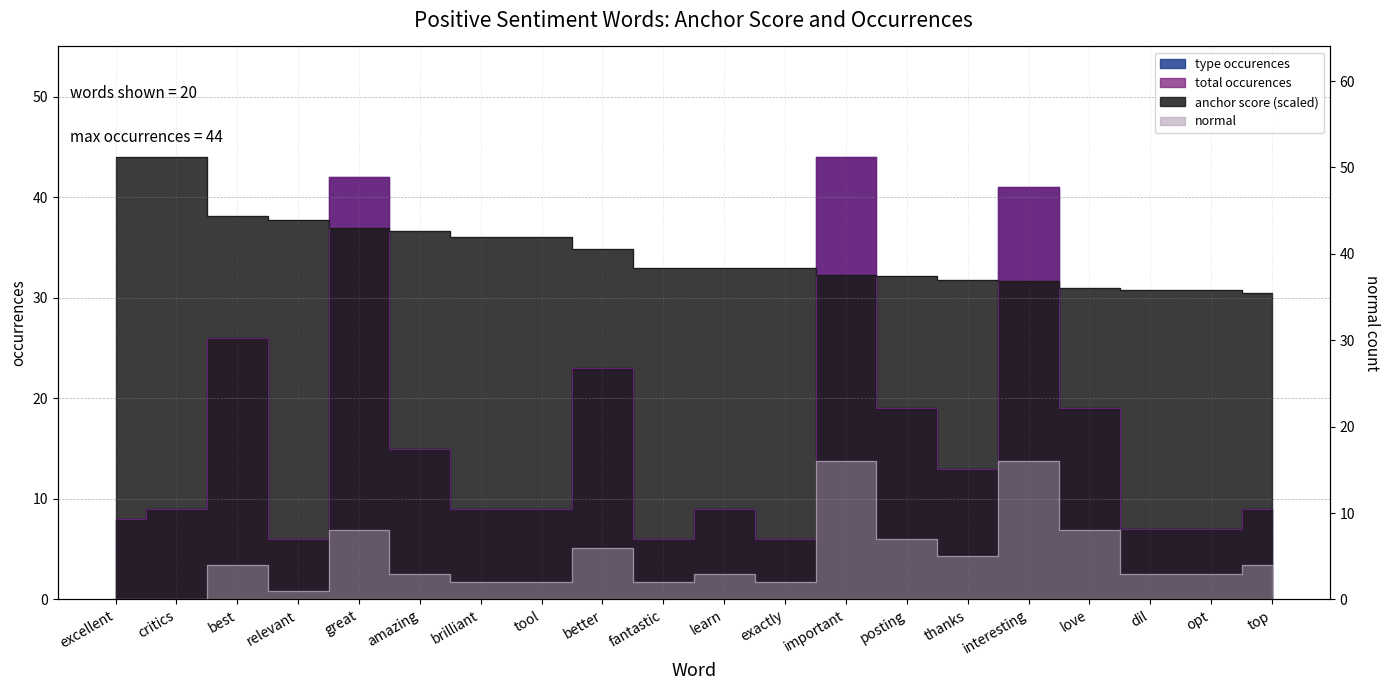

What is the label of the 20th point from the left?

top